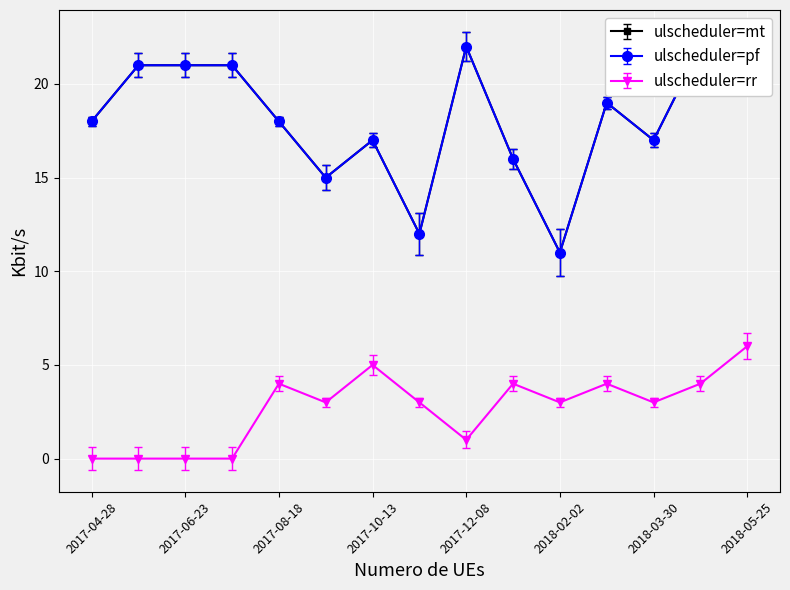

The ulscheduler=rr series shows 8 at 2018-05-25. True or false?

False